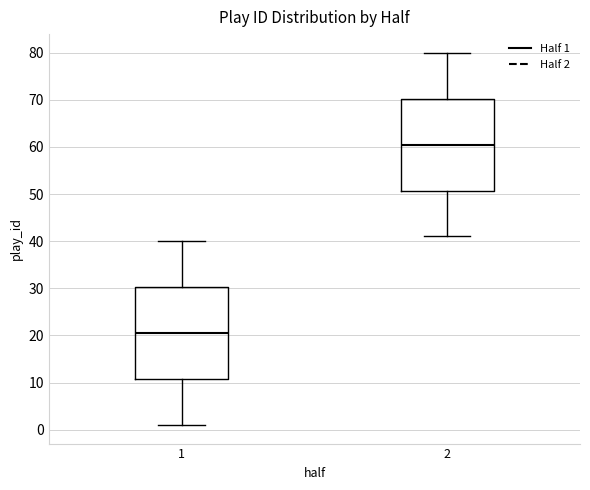

Reading left to right, transcribe this box plot: for each box, give where its median line is, the range the box spans, and where its two whiskers end, as read against the y-axis. The values are not printed on the chart, so give them approximately, as read against the axis.

1: median 21, box 11 to 30, whiskers 1 to 40
2: median 61, box 51 to 70, whiskers 41 to 80